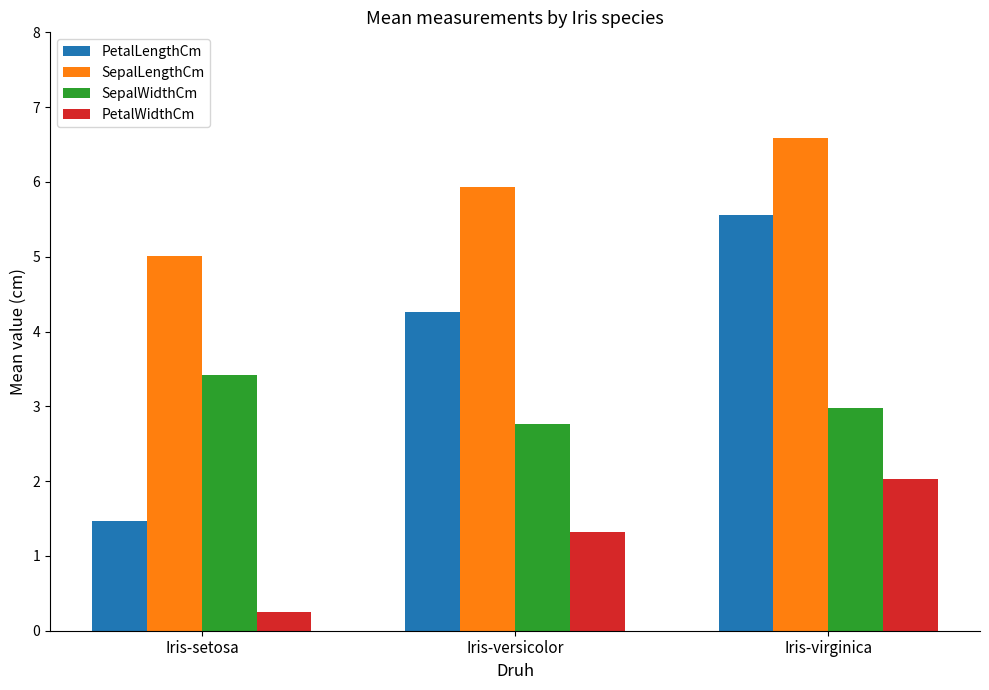

At how many categories does at least one series exceed 3?

3